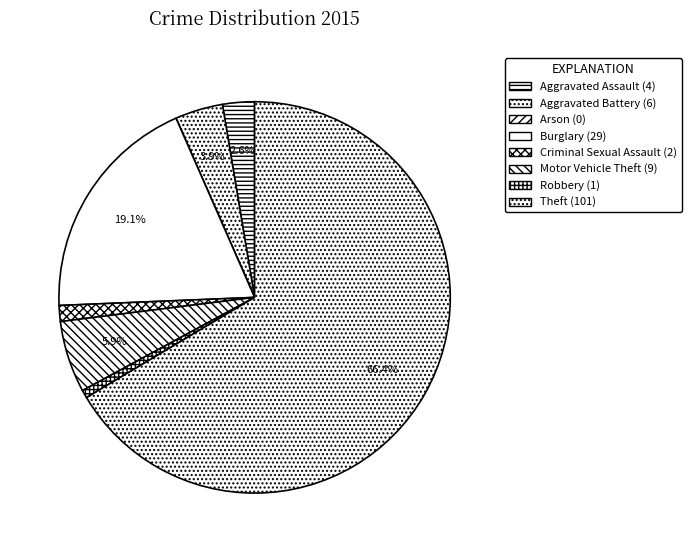

Which slice is the largest?

Theft